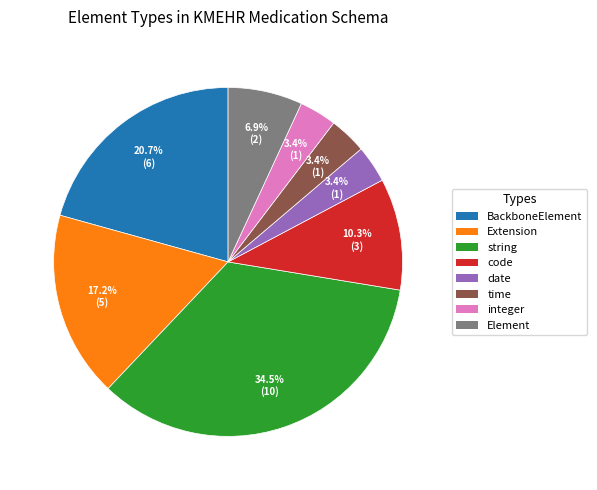

What is the ratio of the value at integer to the value at date?

1.0